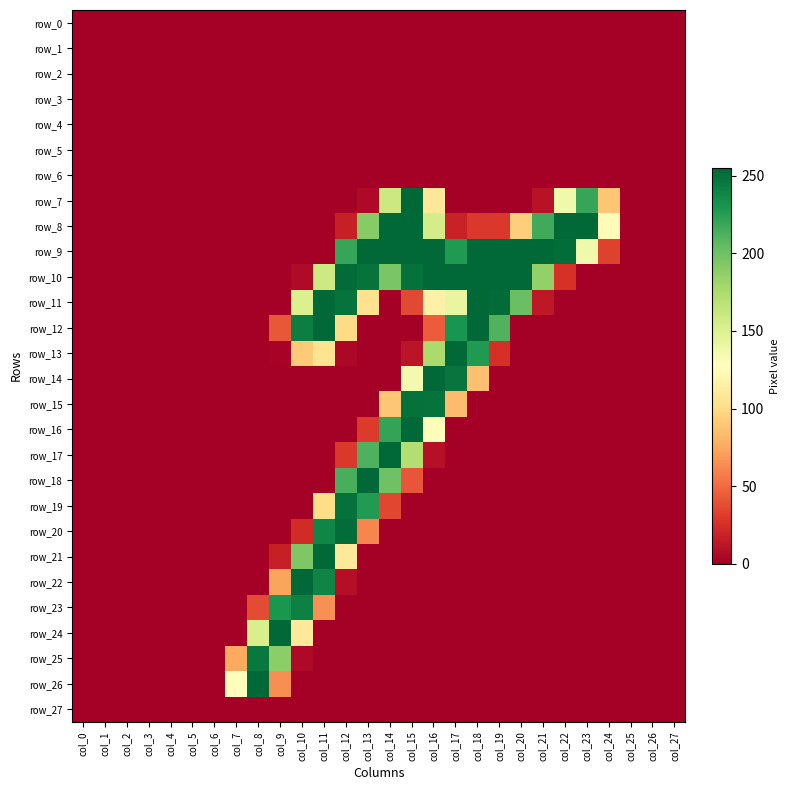

At col_14, list the series in order from smallest to largest.

row_0, row_1, row_2, row_3, row_4, row_5, row_6, row_11, row_12, row_13, row_14, row_20, row_21, row_22, row_23, row_24, row_25, row_26, row_27, row_19, row_15, row_7, row_10, row_18, row_16, row_8, row_9, row_17